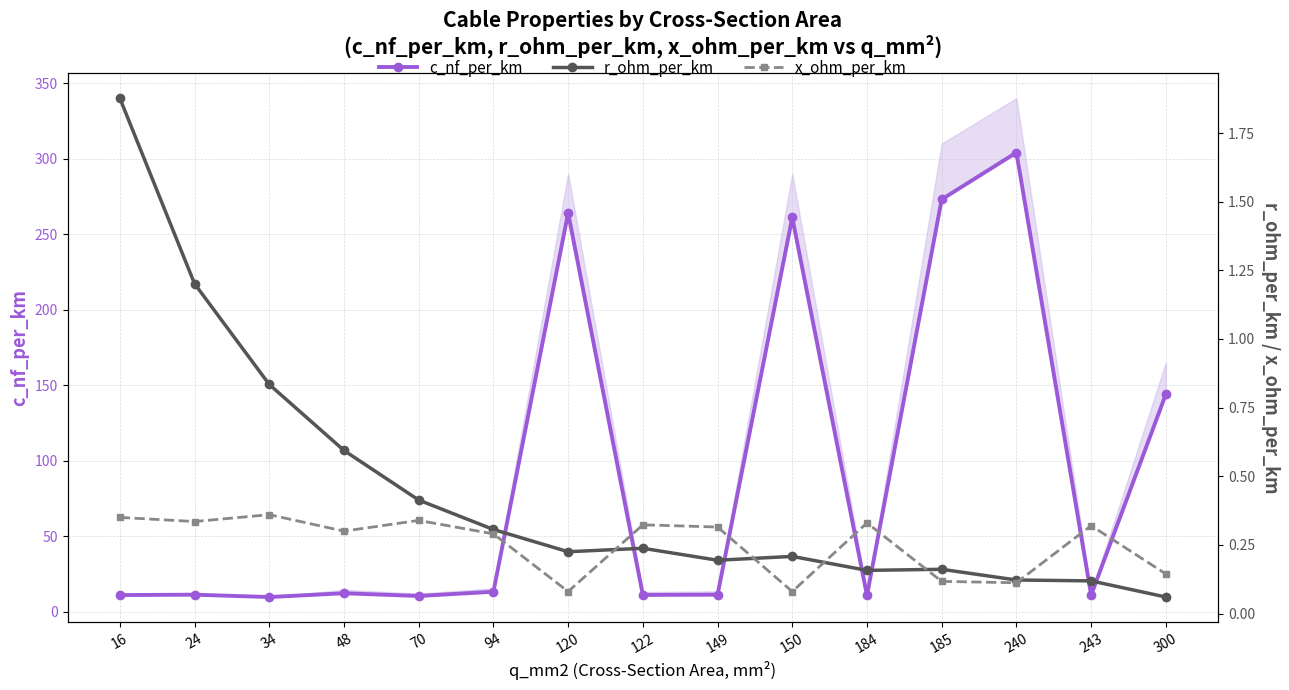

Which series has the largest range (max minus min)?

c_nf_per_km